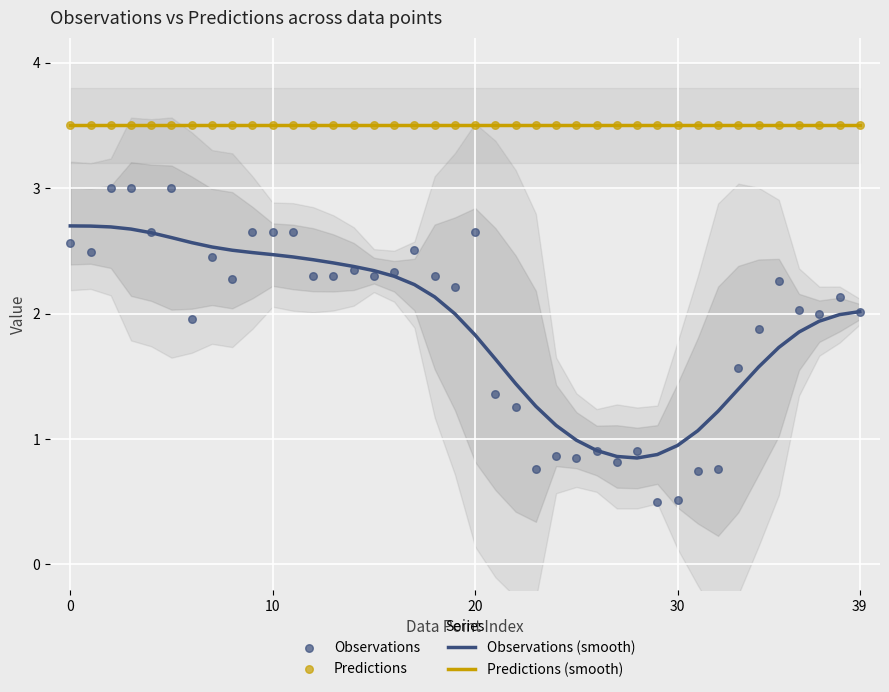

What are all the series names shown in the legend?

Observations (smooth), Predictions (smooth), Observations, Predictions